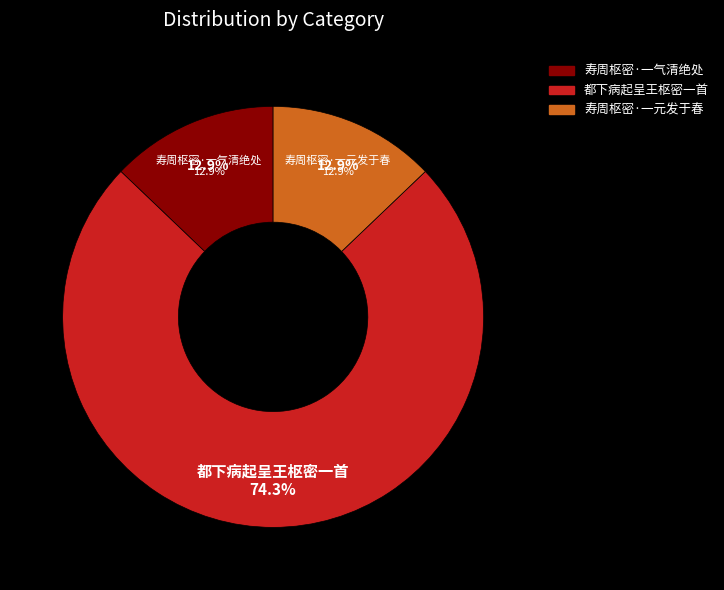

Is there a majority slice in this chart?

Yes